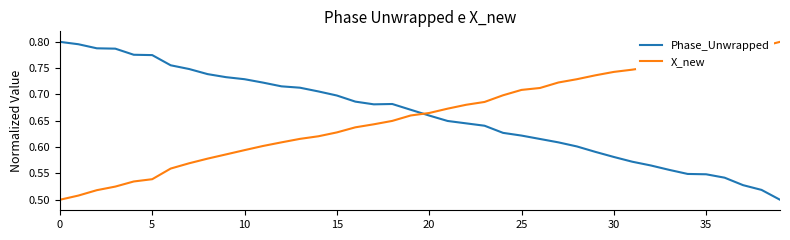

After their last crossing, which series has the higher values: X_new or Phase_Unwrapped?

X_new